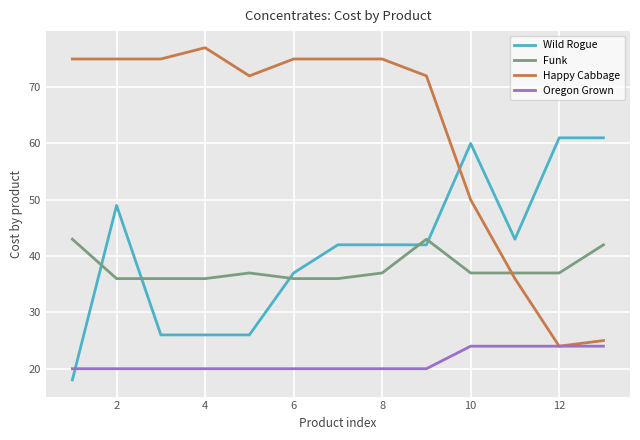

True or false: Happy Cabbage and Funk cross at least once.

True